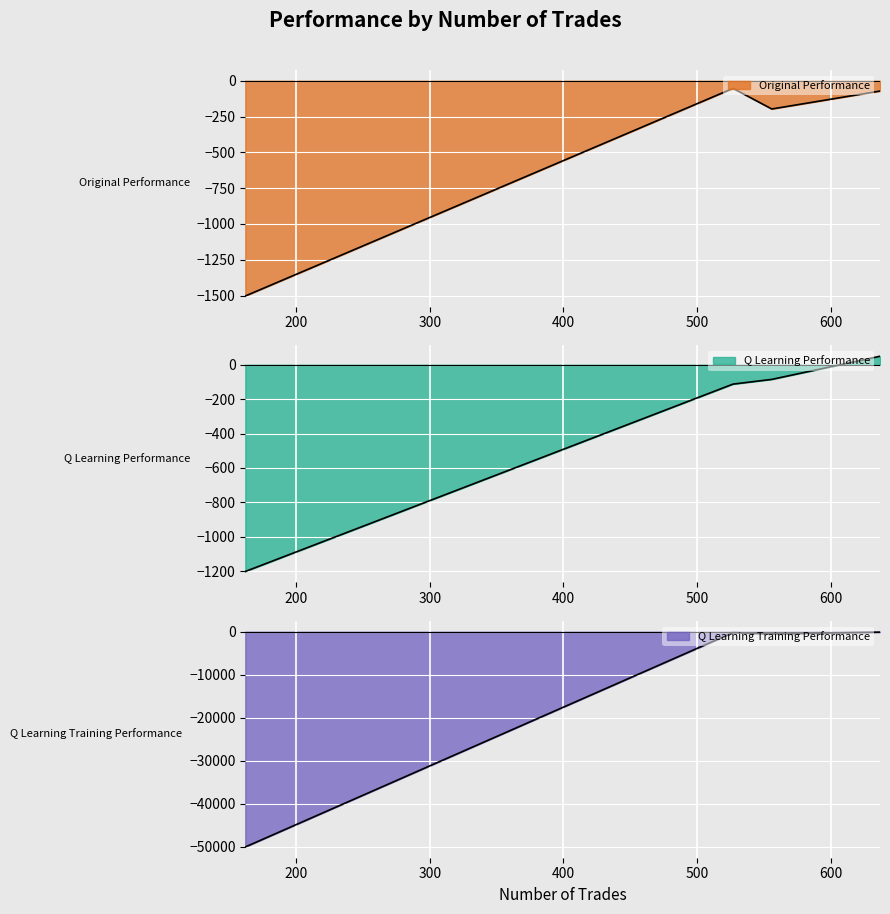

What is the sum of all Original Performance values?

-1824.7